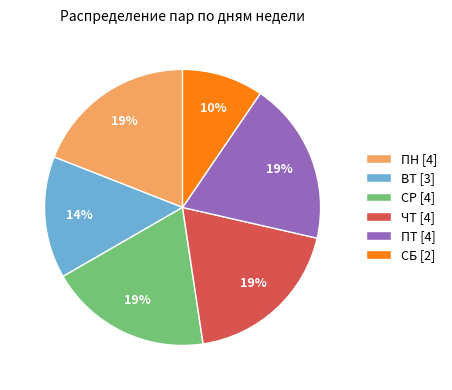

Combined, do СБ [2] and ПН [4] account for over 50%?

No